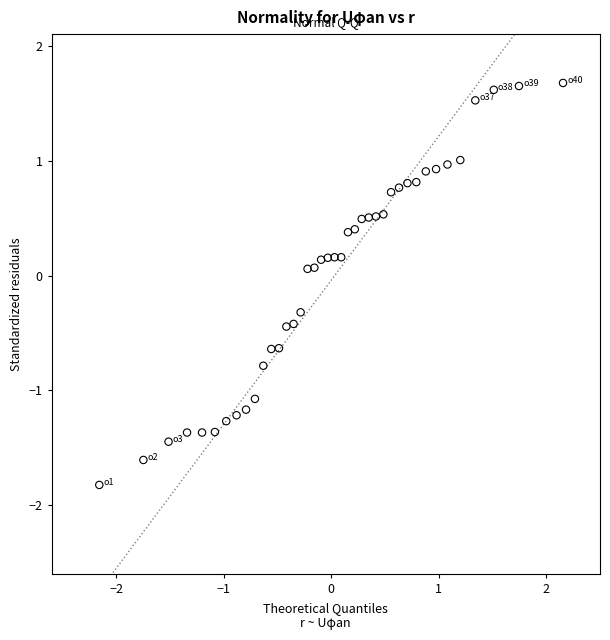

What is the range of X values (max minus min)?

4.3